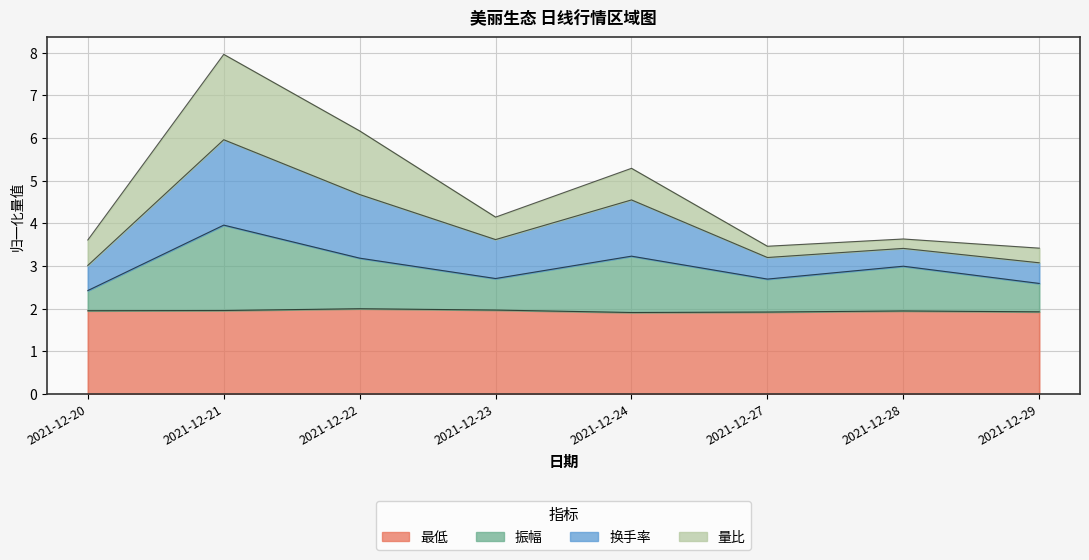

What is the value of the 最低 point at the 3rd from the left?

2.0